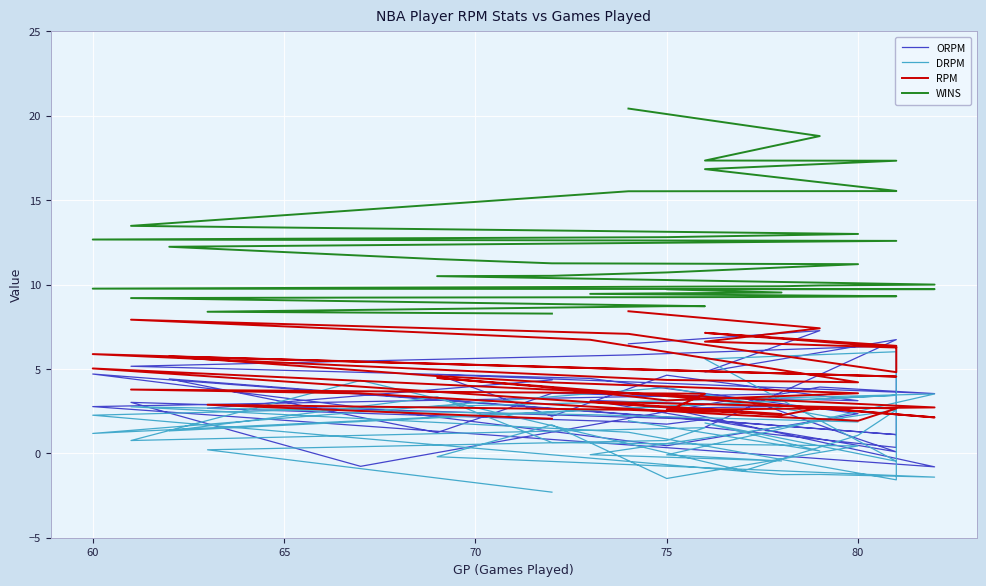

Does the chart display data point markers on the line(s)?

No